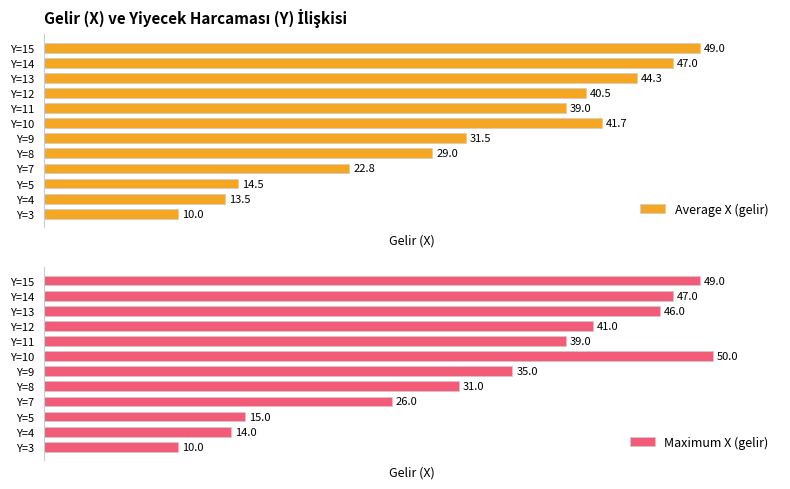

At which label does Average X (gelir) reach its minimum?

Y=3